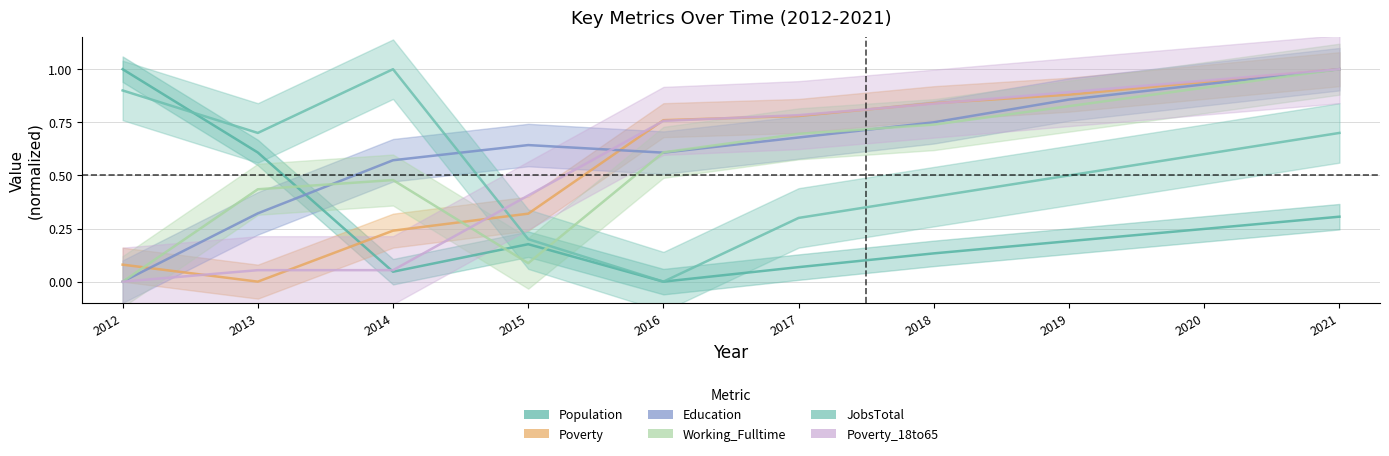

Count the number of categories in the chart.

10